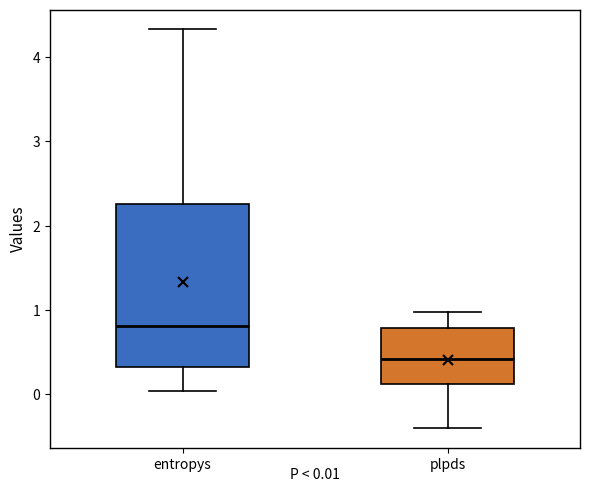

Comparing the boxes themselves (not the whiskers), which one is the tallest?

entropys